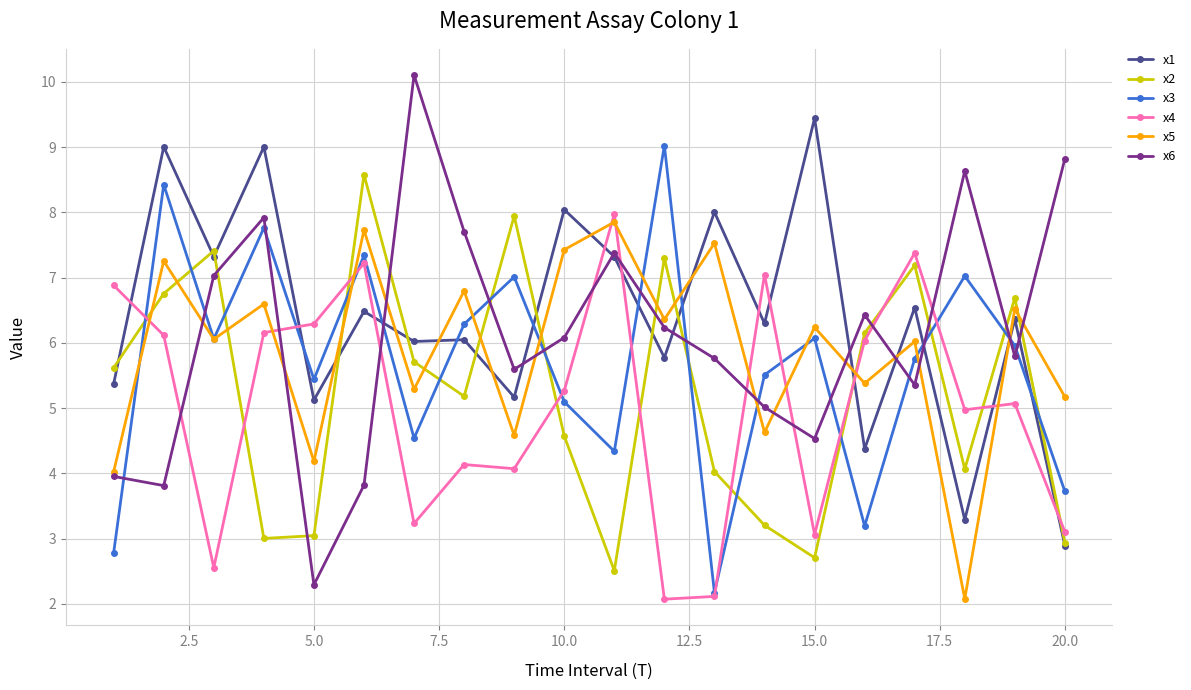

What is the average value of the x1 series?

6.4